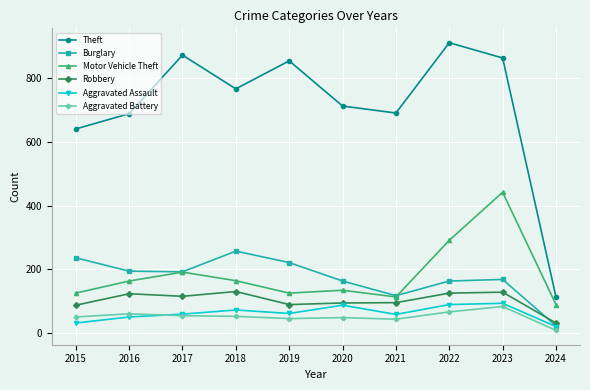

How many data points in Theft are less than 767?

5